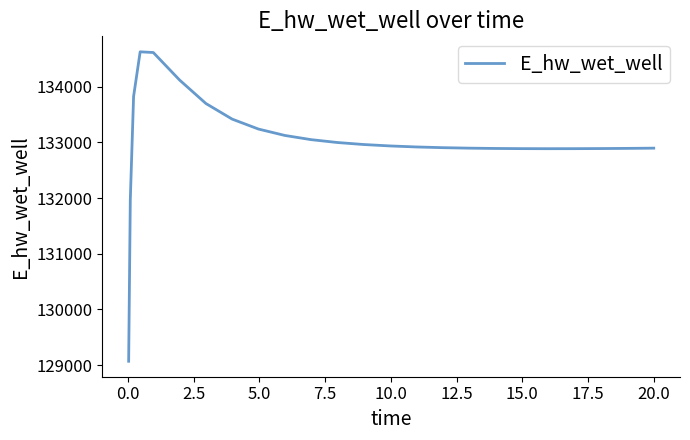

Does the chart display data point markers on the line(s)?

No